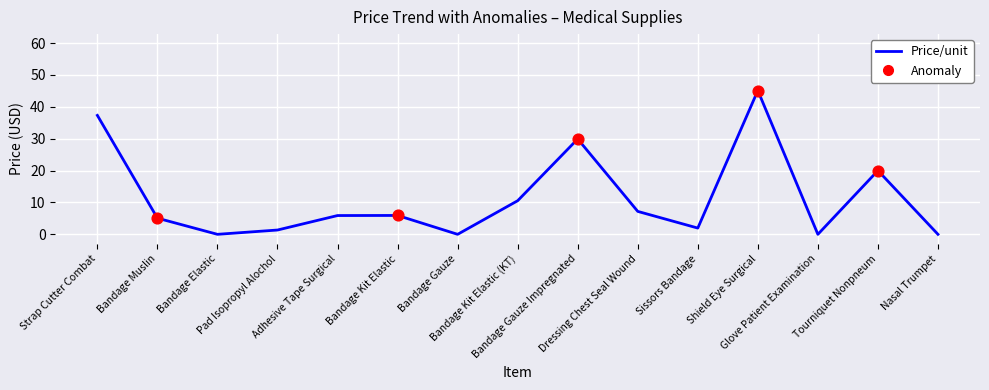

Is this an area chart (filled region under the line)?

No